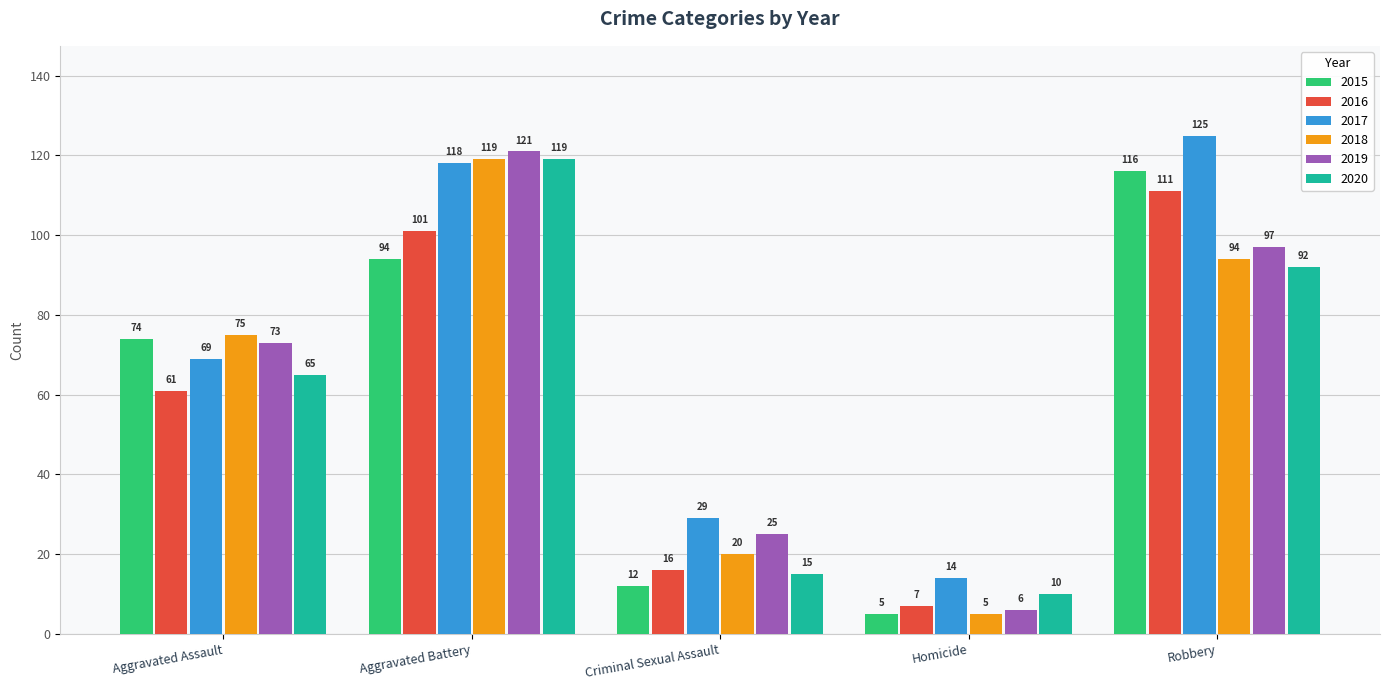

What is the maximum value for 2018?

119